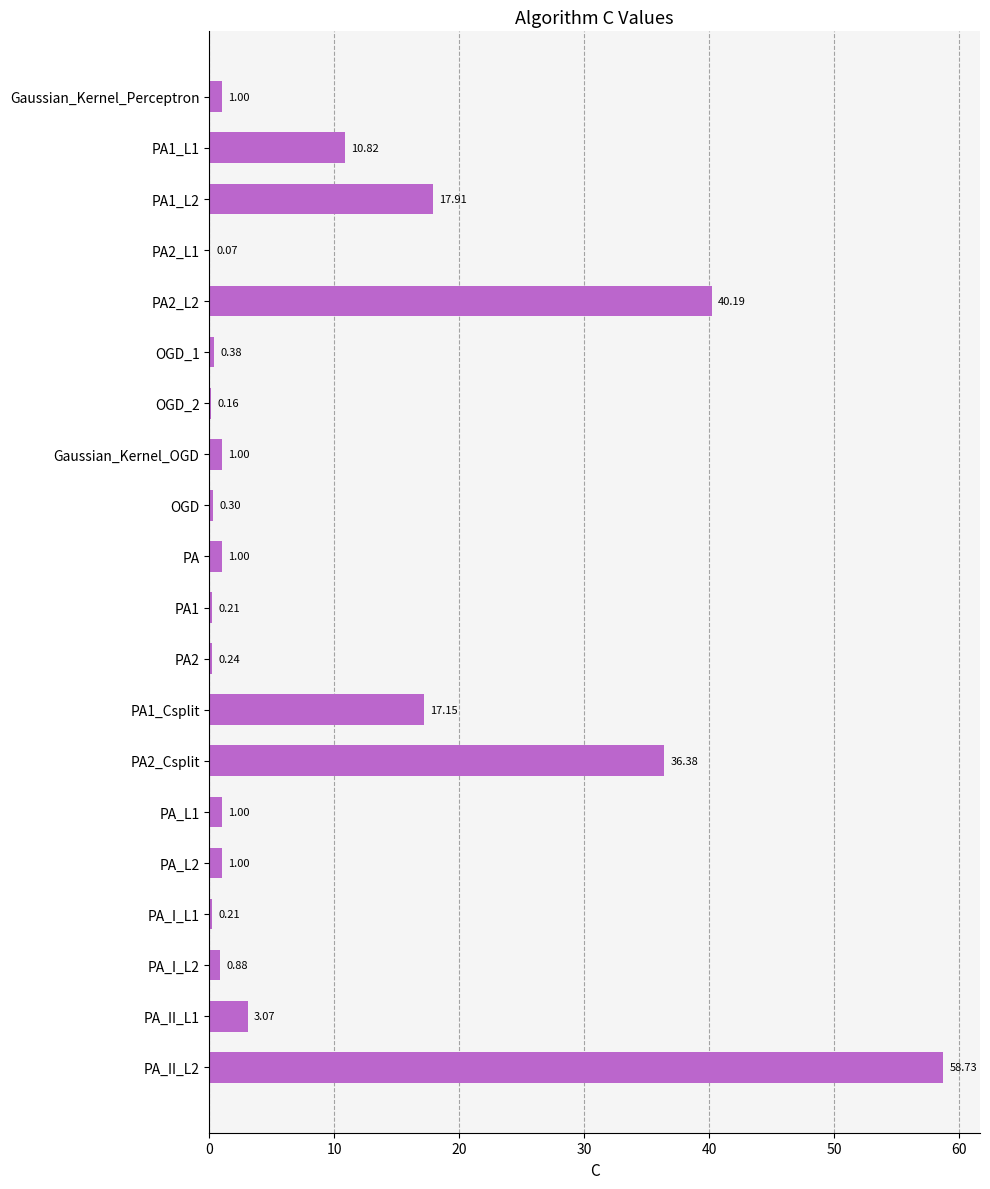

Which has a higher value, PA_L2 or PA2?

PA_L2